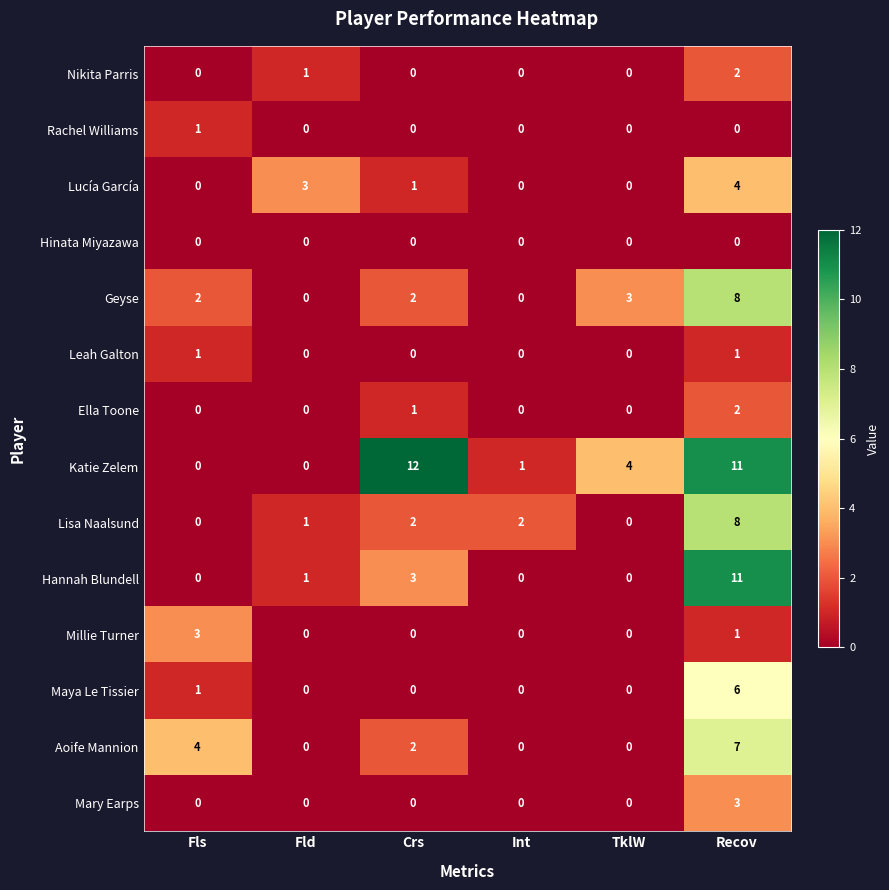

How many values in Geyse are above zero?

4